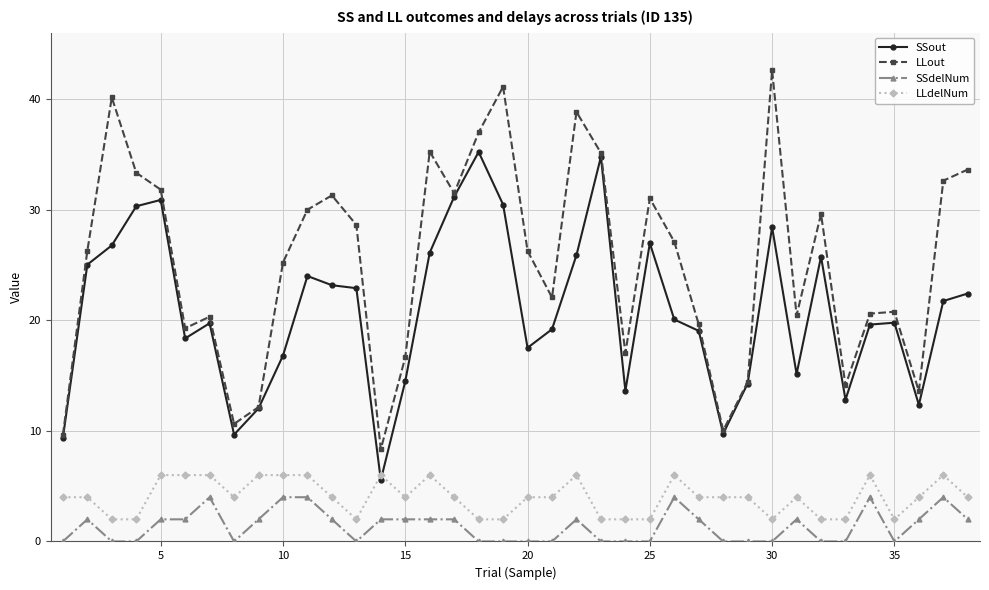

What is the value of the SSout point at the 14th from the left?

5.6